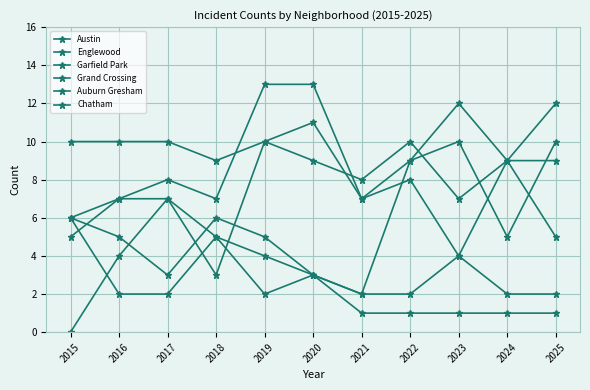

Count the number of categories in the chart.

11